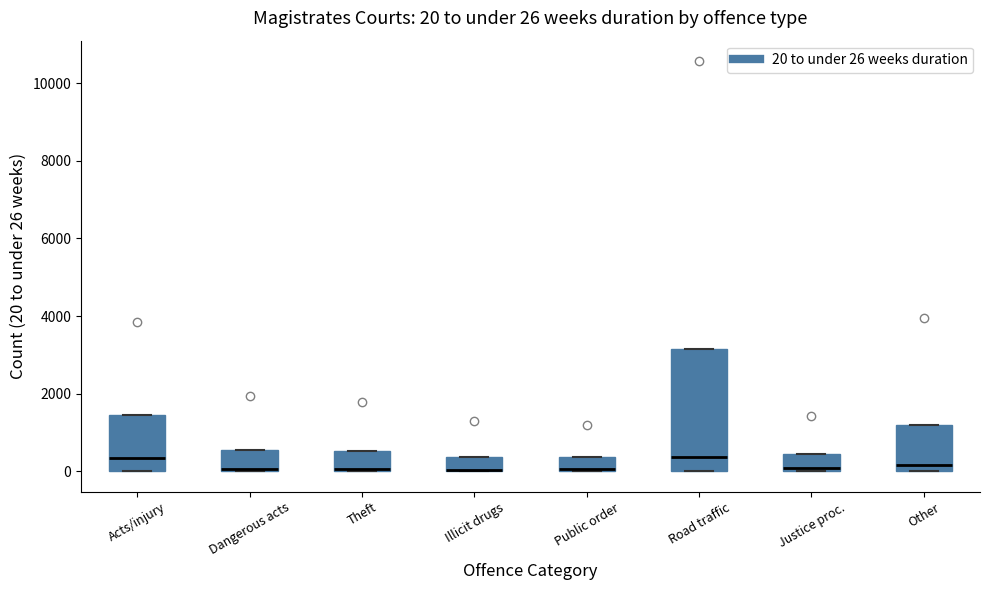

Which box is the tallest, from its lower edge to its upper edge?

Road traffic